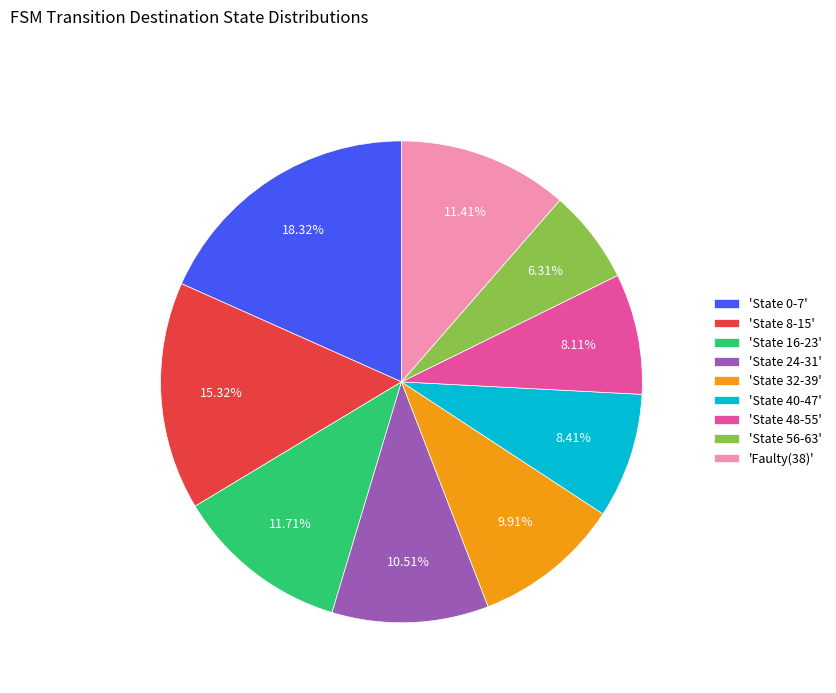

Which slice is the smallest?

'State 56-63'